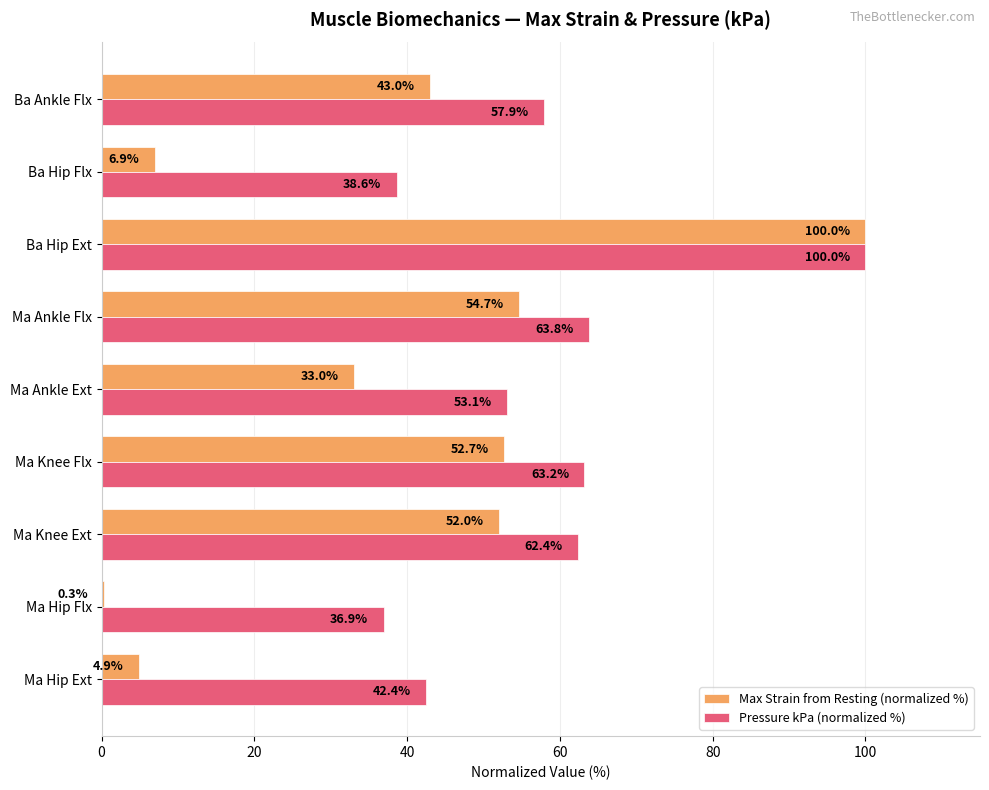

How many values in the Pressure kPa (normalized %) series exceed 57?

5